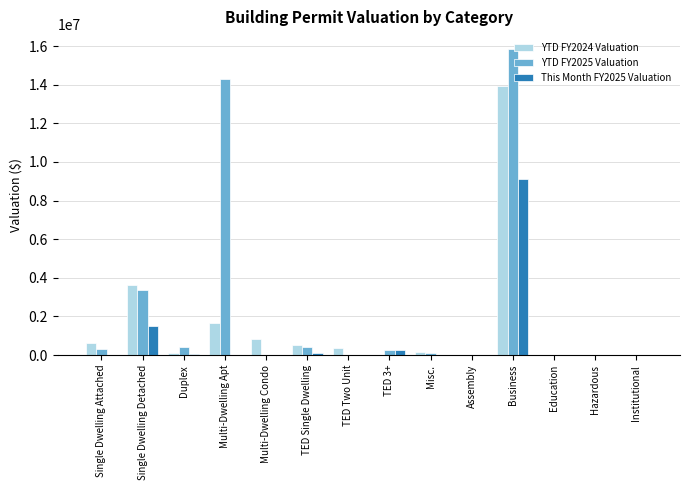

What are all the series names shown in the legend?

YTD FY2024 Valuation, YTD FY2025 Valuation, This Month FY2025 Valuation